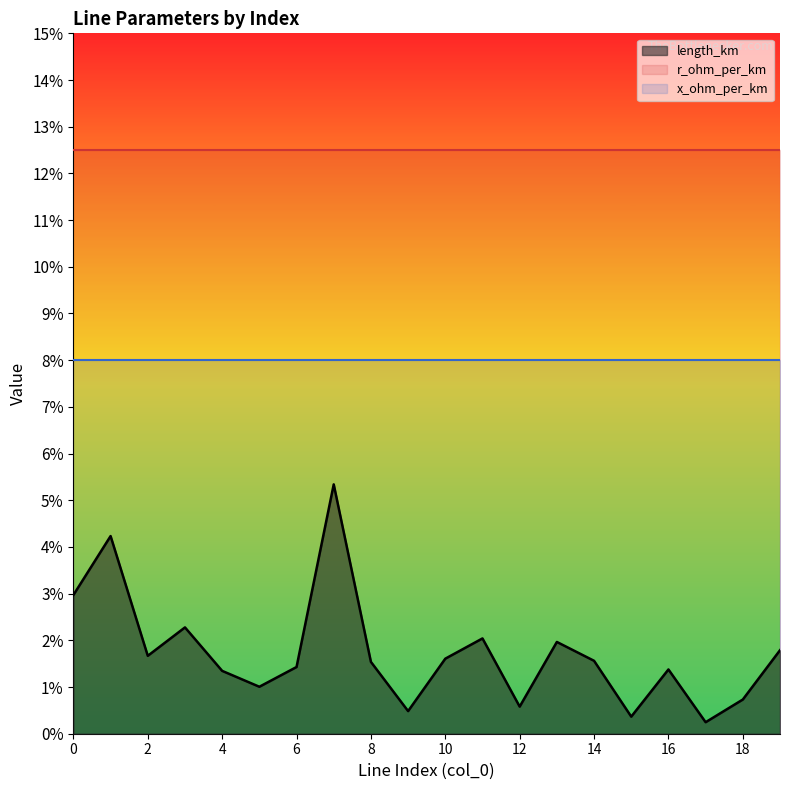

Which series has the largest total across all categories?

r_ohm_per_km